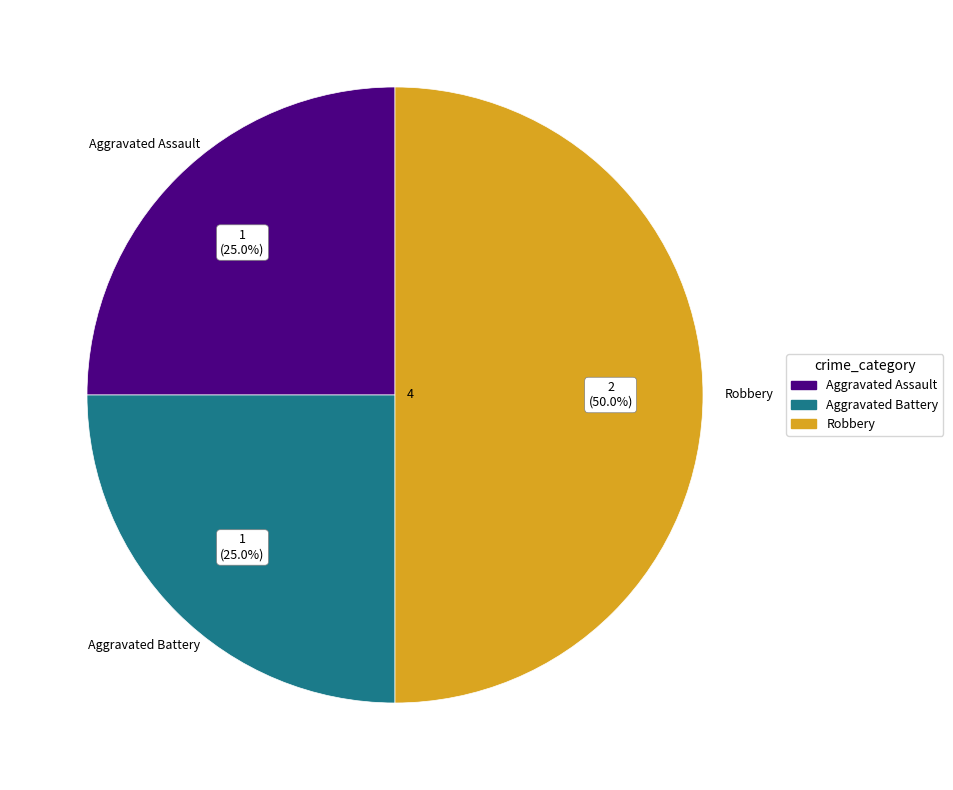

What percentage do Aggravated Assault and Aggravated Battery together represent?

50.0%